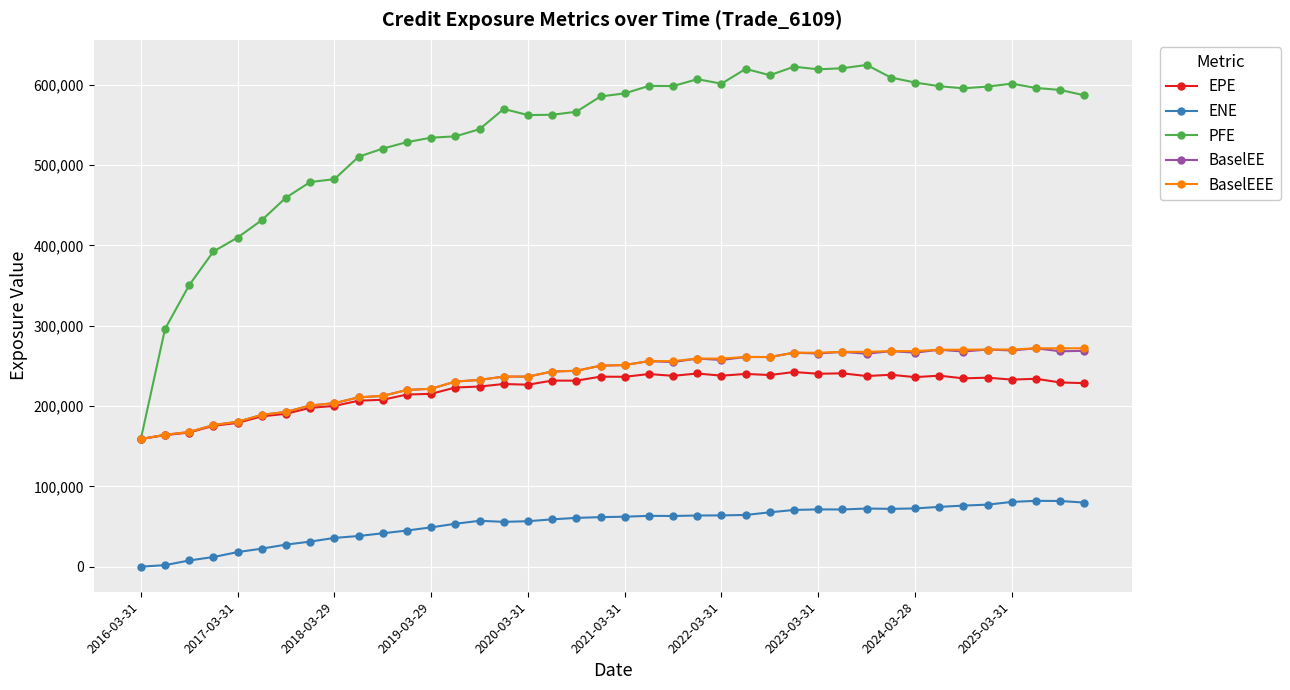

What is the minimum value for PFE?

158801.0